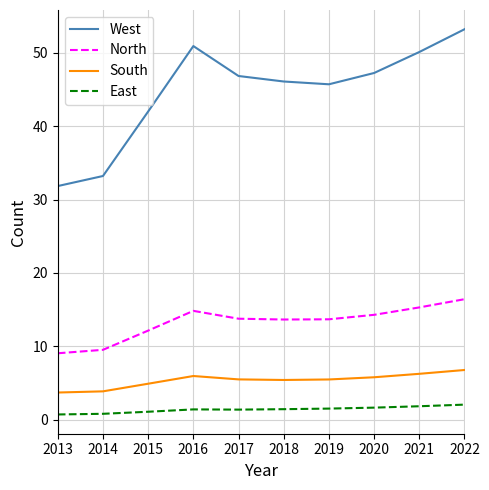

True or false: North and West cross at least once.

False